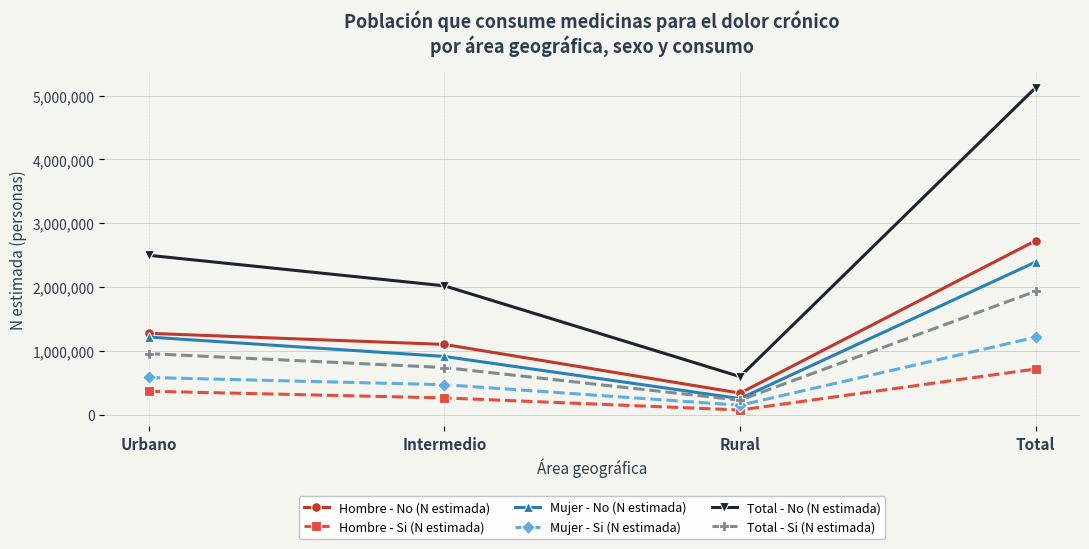

What is the spread (max minus min) of values at Intermedio?

1753729